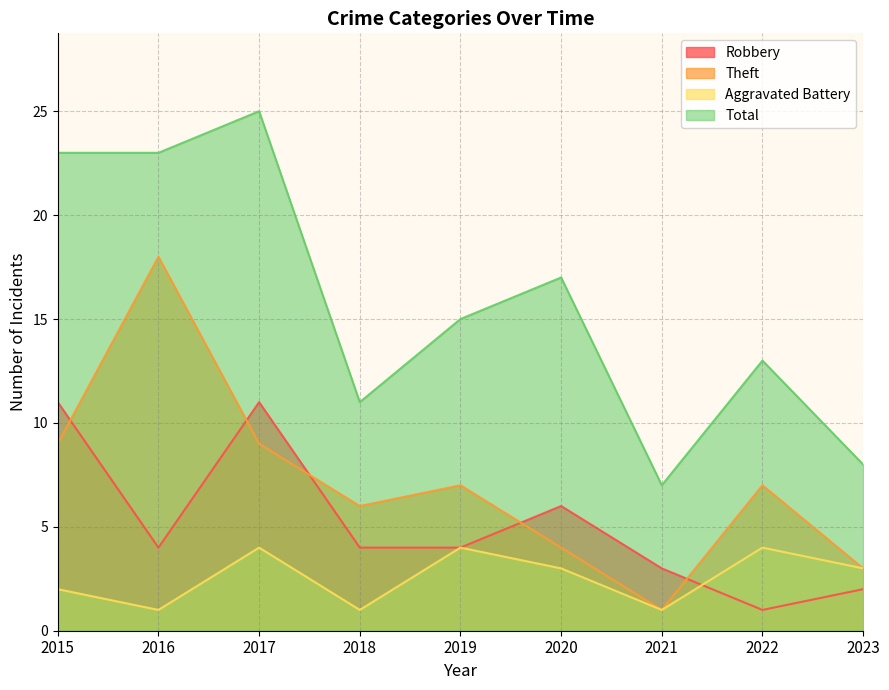

At which label does Aggravated Battery reach its minimum?

2016